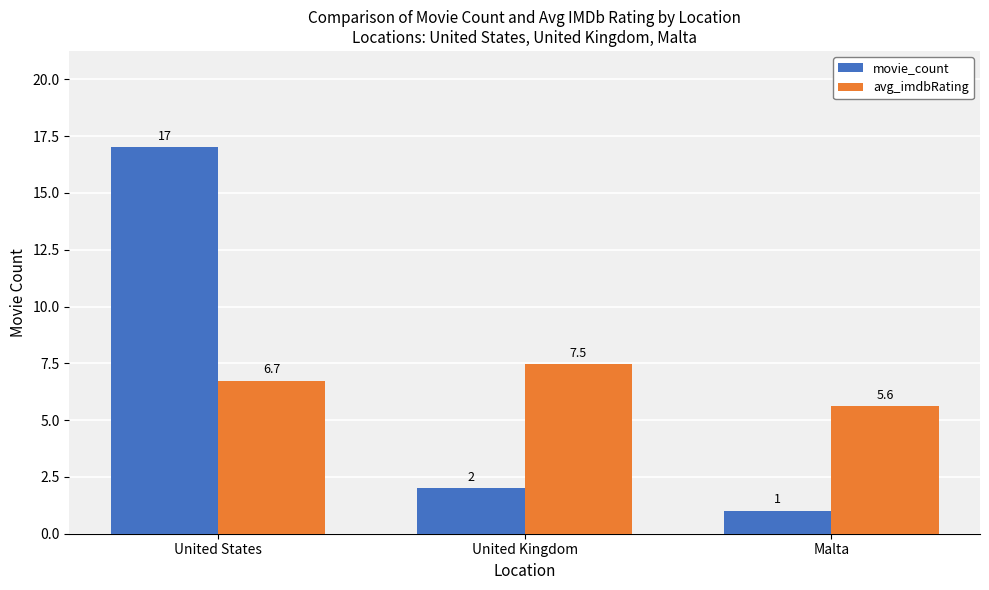

Which series has the widest spread of values?

movie_count